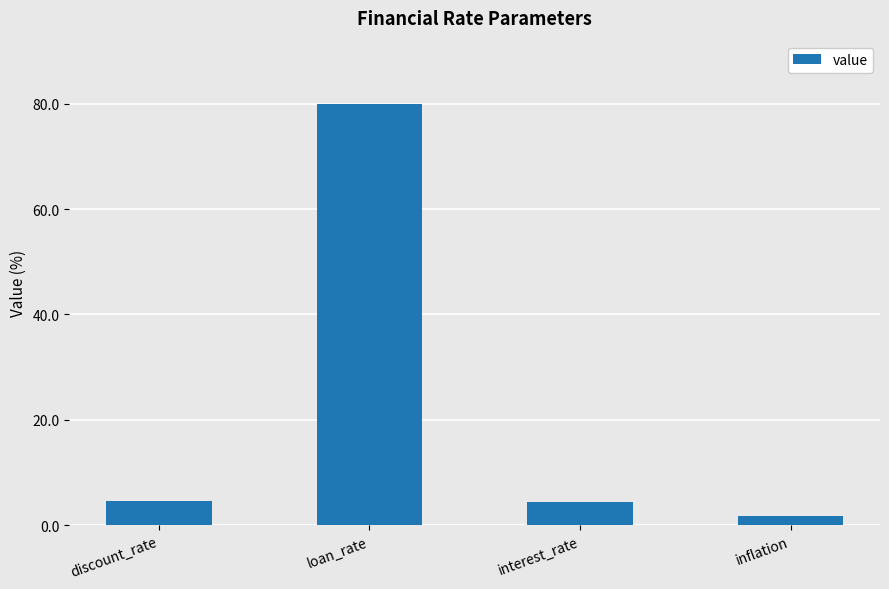

Are the bars horizontal?

No